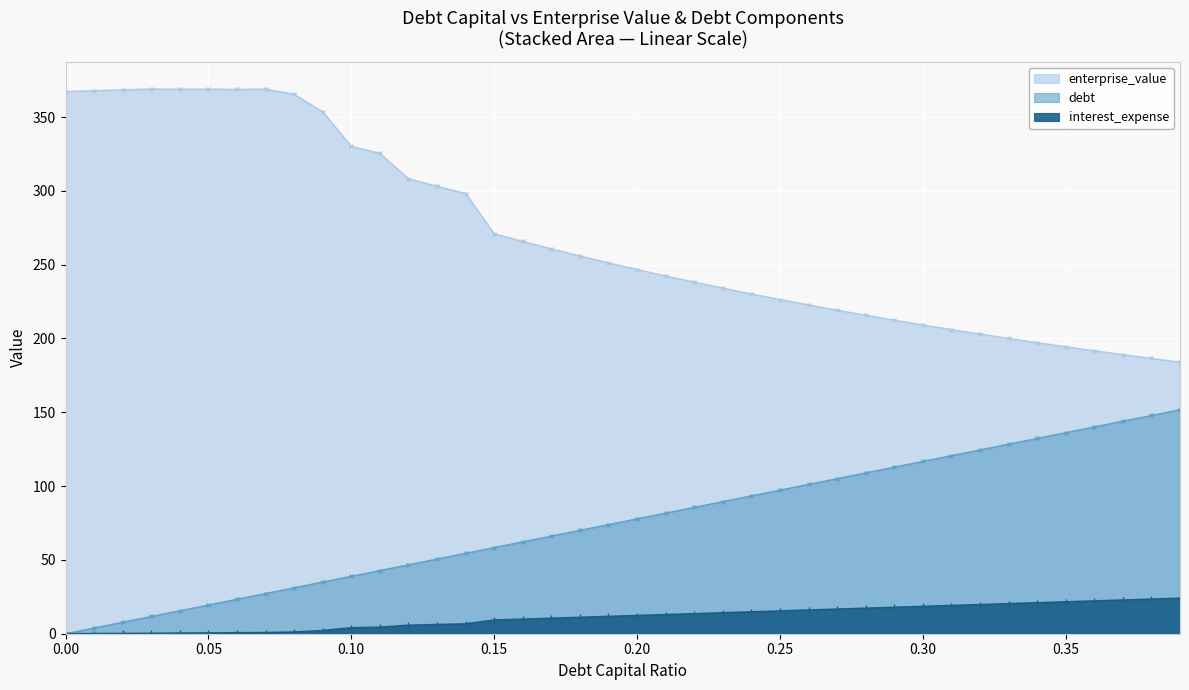

True or false: interest_expense and enterprise_value intersect in this chart.

False